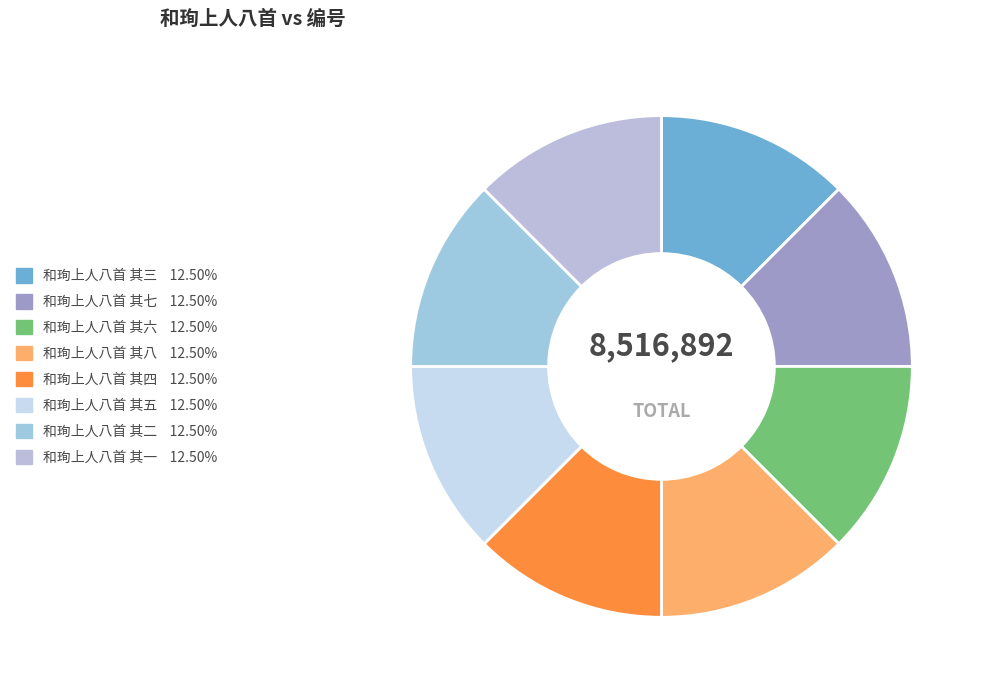

Does any single category account for the majority?

No